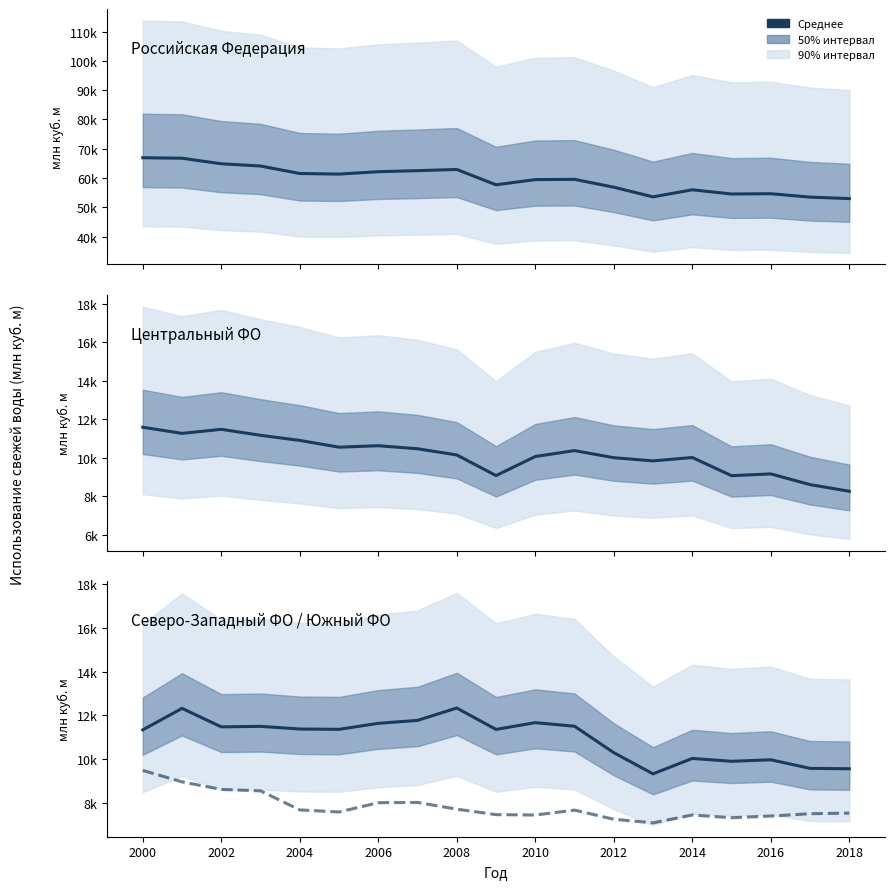

At which category is the sum across all series the highest?

2000